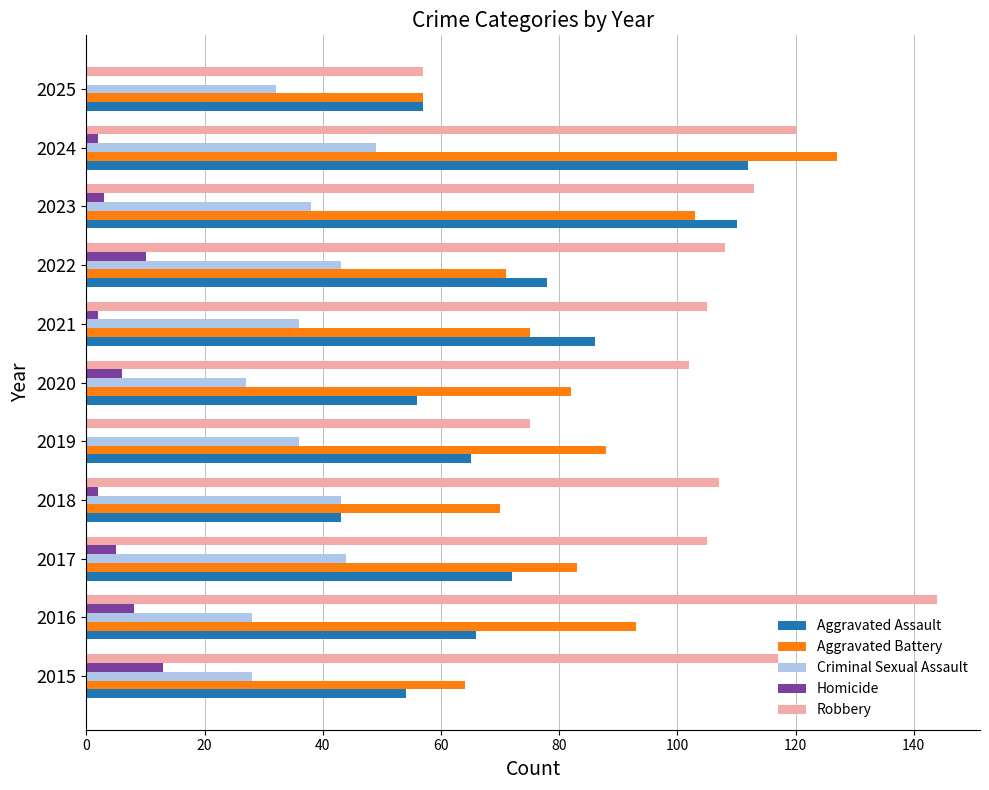

Is the value of Aggravated Battery at 2022 greater than the value of Aggravated Assault at 2021?

No